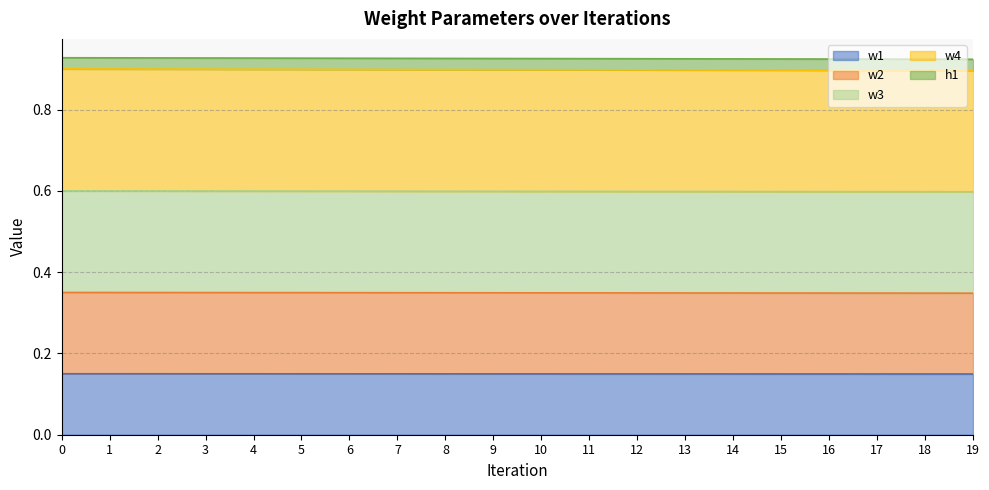

True or false: w2 and w4 intersect in this chart.

False